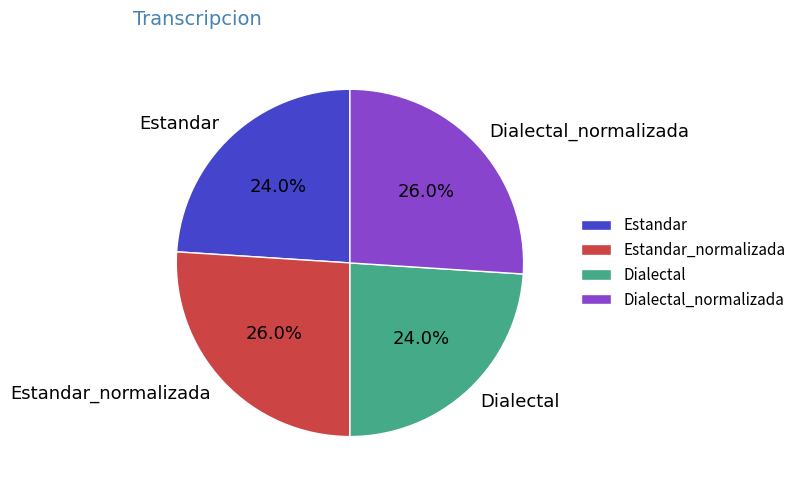

How many segments does this pie chart have?

4